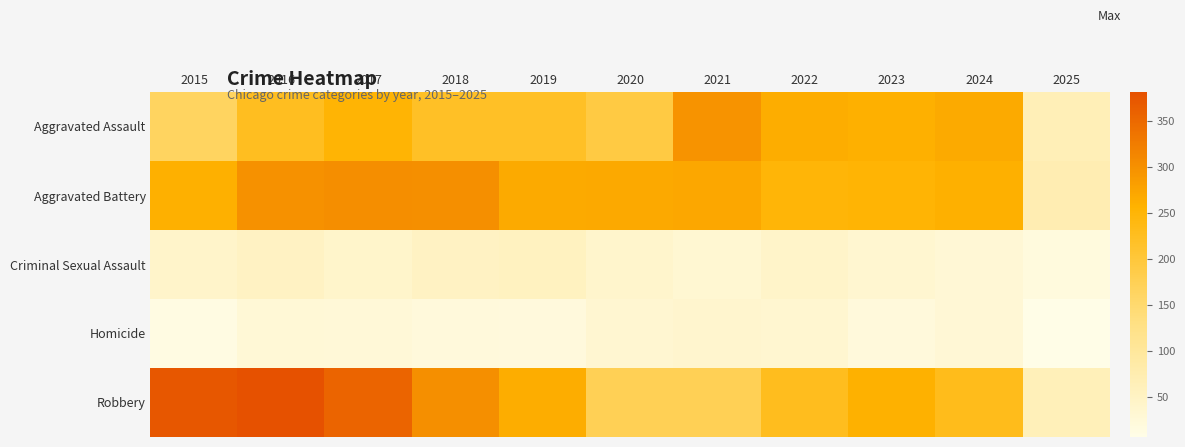

Reading right to left, extract all data points from this chart.

Aggravated Assault: 2025=66	2024=267	2023=259	2022=264	2021=295	2020=192	2019=220	2018=220	2017=251	2016=225	2015=164
Aggravated Battery: 2025=72	2024=259	2023=251	2022=249	2021=270	2020=268	2019=267	2018=302	2017=303	2016=298	2015=259
Criminal Sexual Assault: 2025=20	2024=30	2023=35	2022=44	2021=33	2020=40	2019=55	2018=51	2017=41	2016=51	2015=43
Homicide: 2025=7	2024=30	2023=22	2022=35	2021=38	2020=34	2019=21	2018=23	2017=27	2016=28	2015=13
Robbery: 2025=63	2024=230	2023=257	2022=227	2021=175	2020=174	2019=263	2018=302	2017=356	2016=381	2015=372